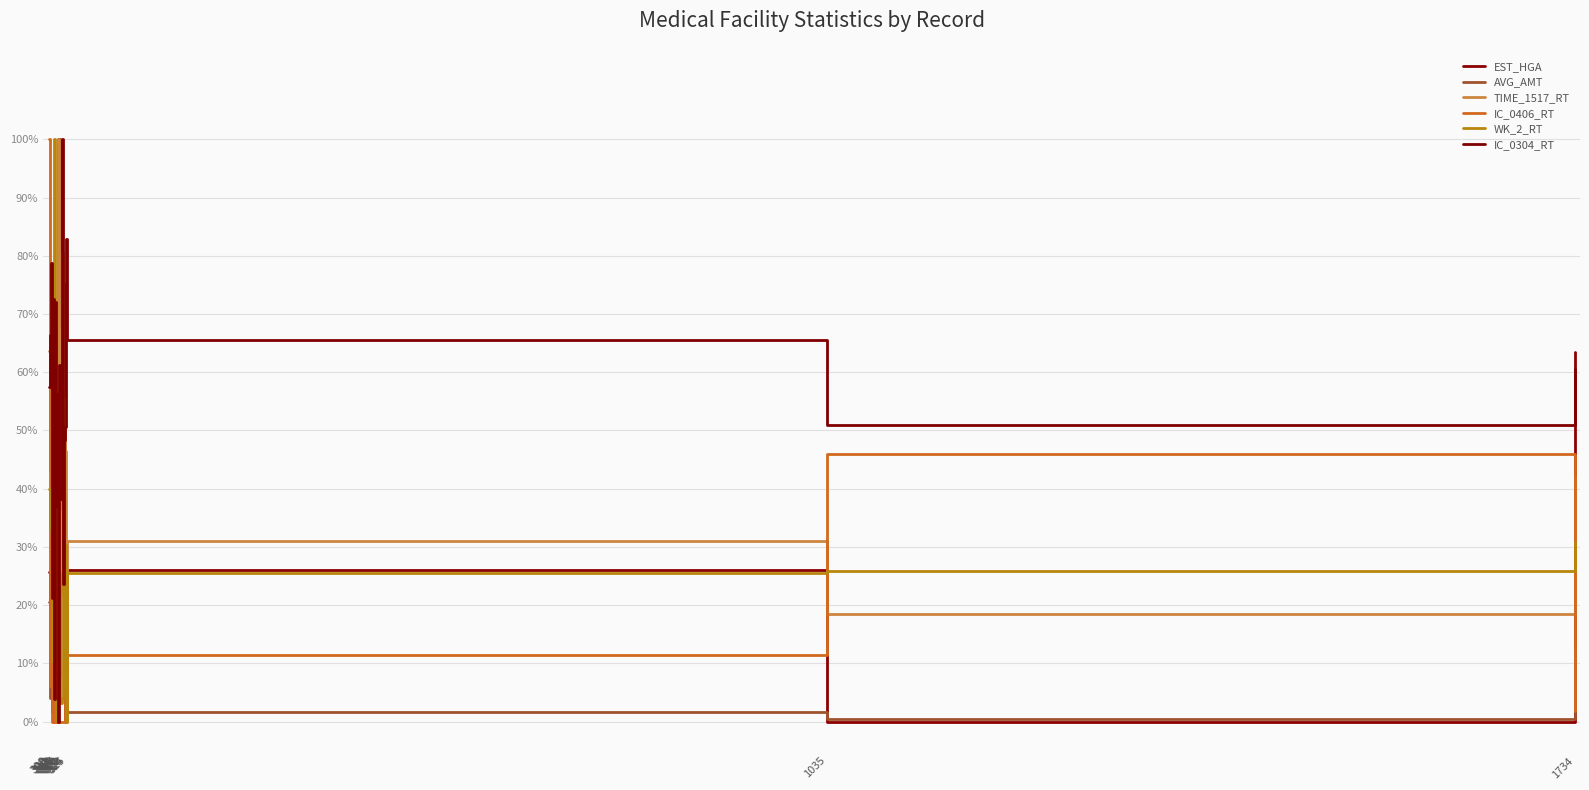

How many interior local peaks does the IC_0406_RT series have?

4